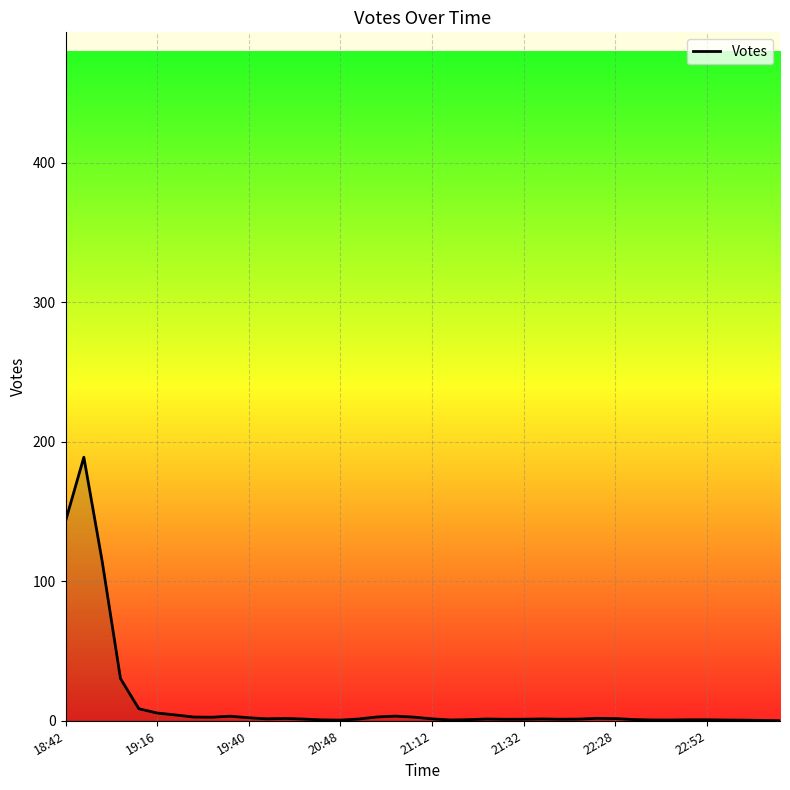

What is the highest value of the Votes series?

188.9